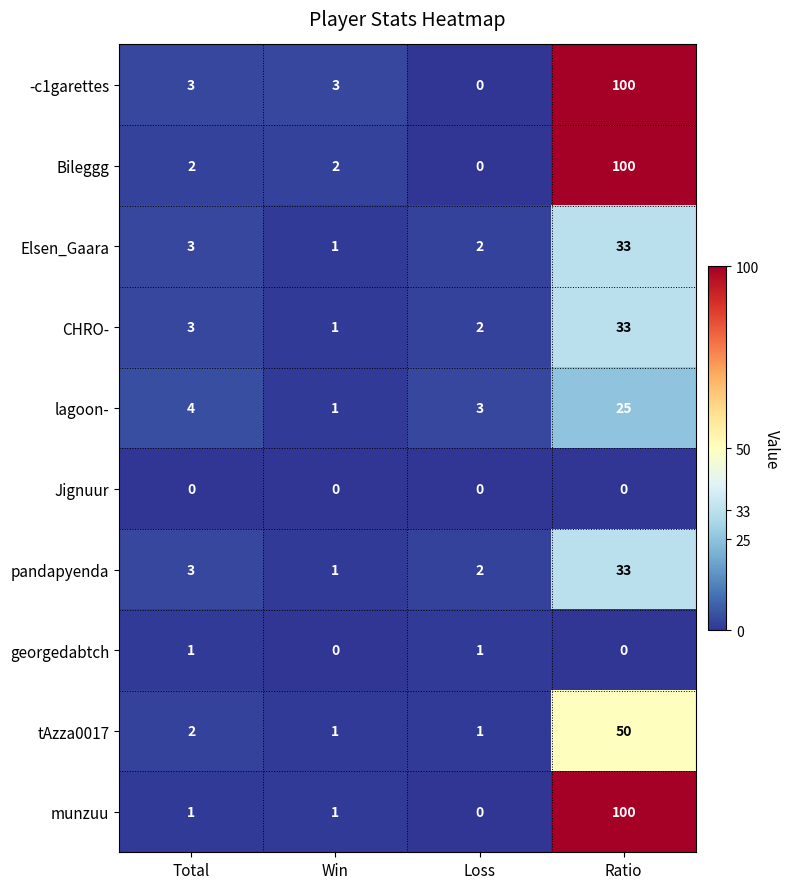

What is the difference between the maximum and minimum values in the lagoon- series?

24